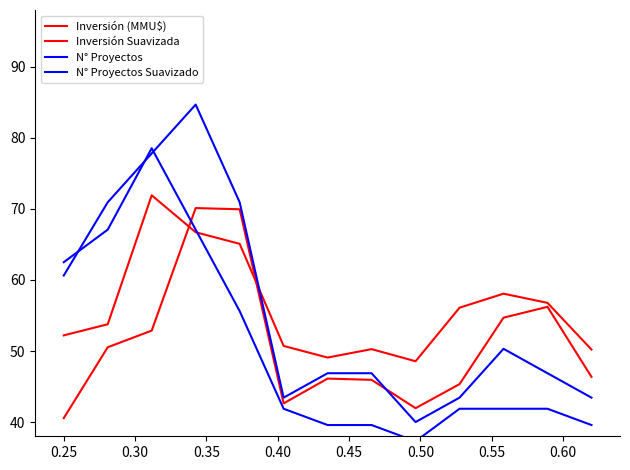

How many series are shown in this chart?

4